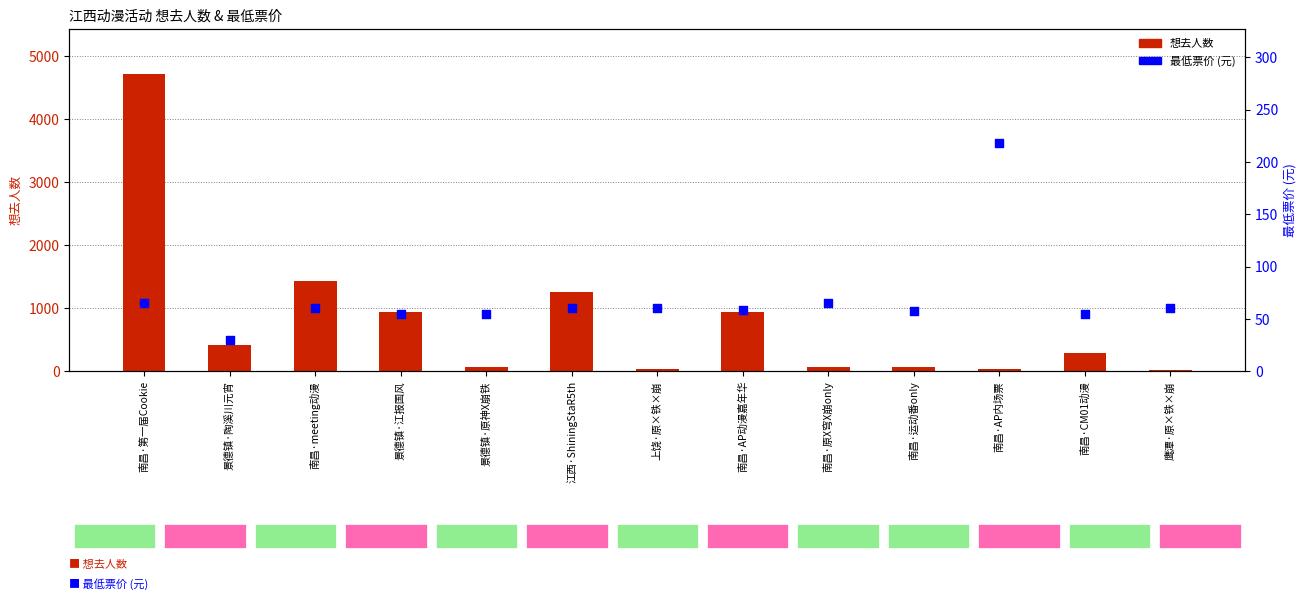

What are all the series names shown in the legend?

想去人数, 最低票价